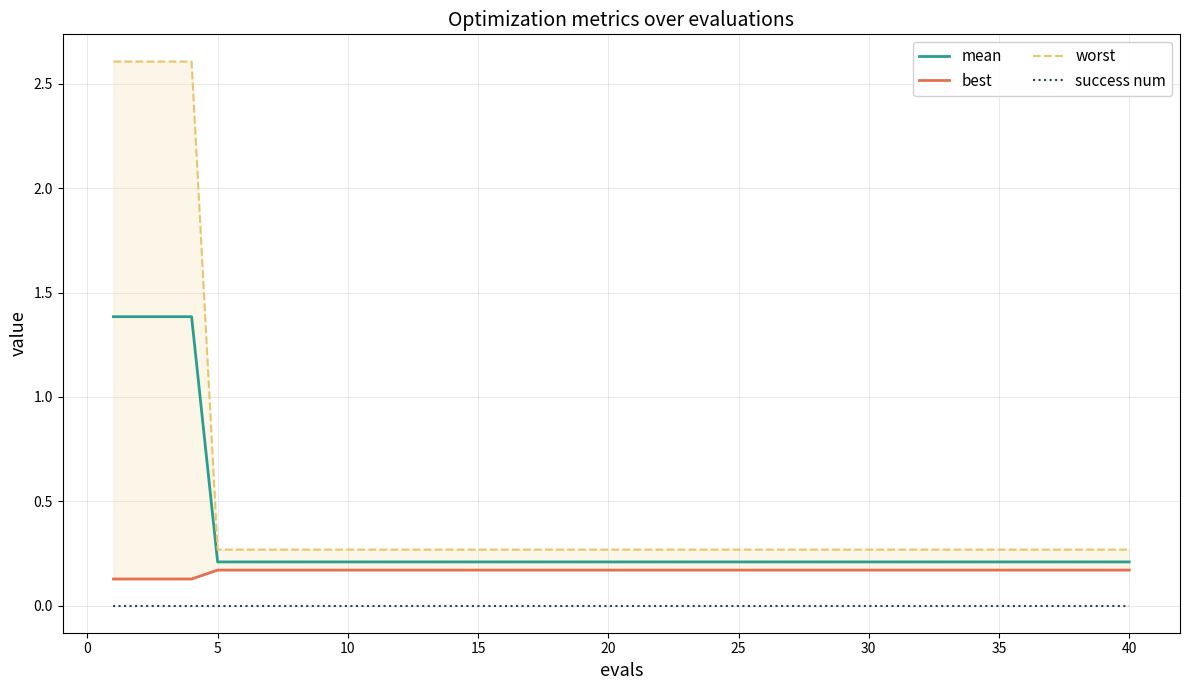

What is the maximum value for mean?

1.4